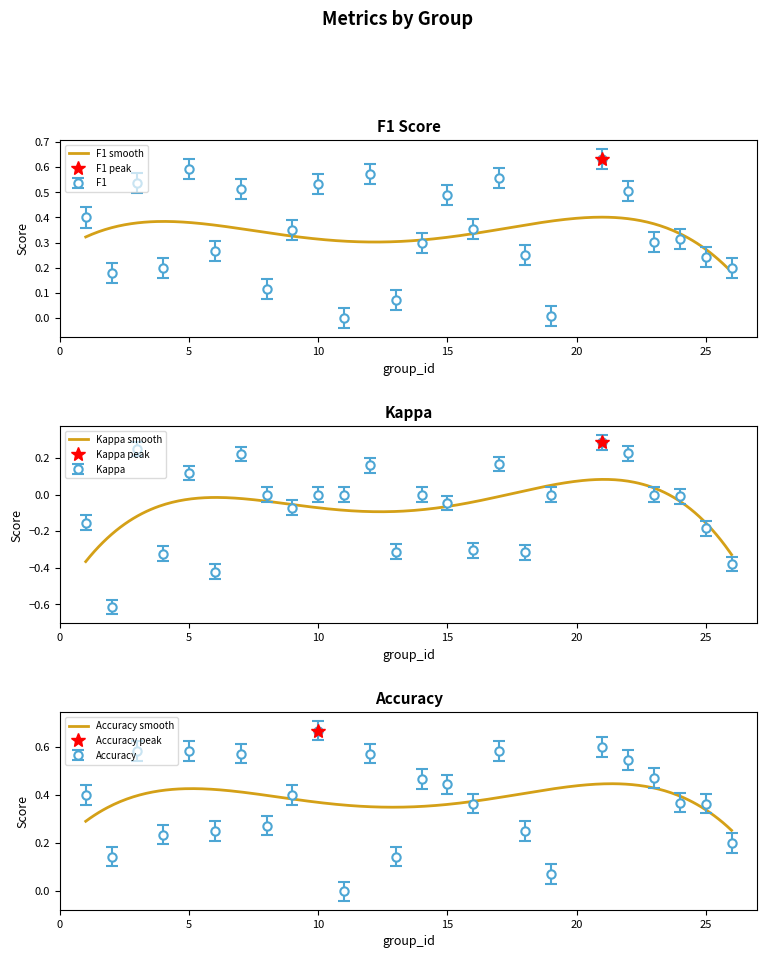

The kappa series shows -0.3 at 16. True or false?

True